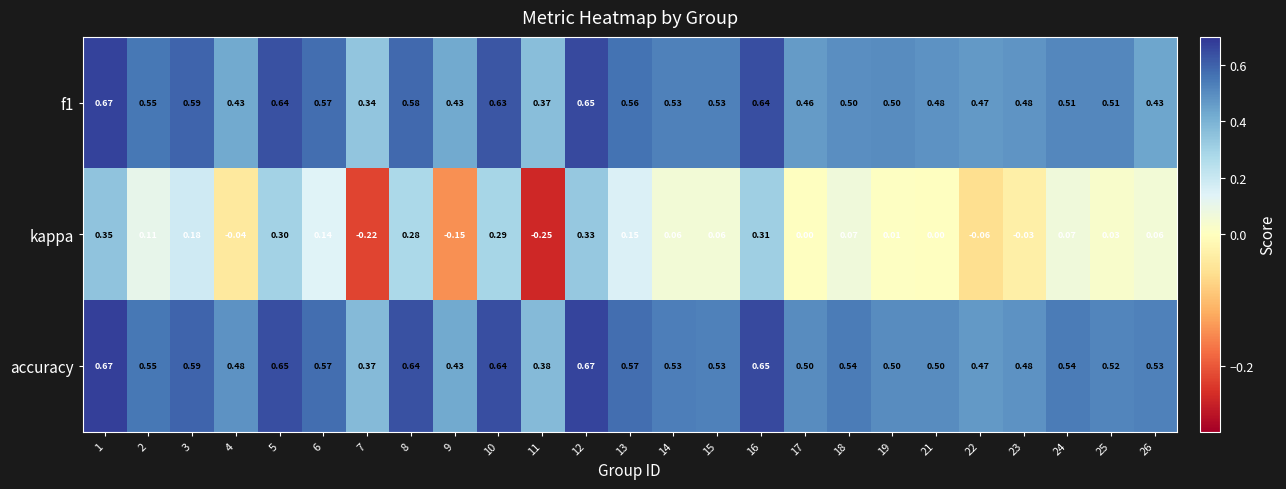

Which series has the largest range (max minus min)?

kappa